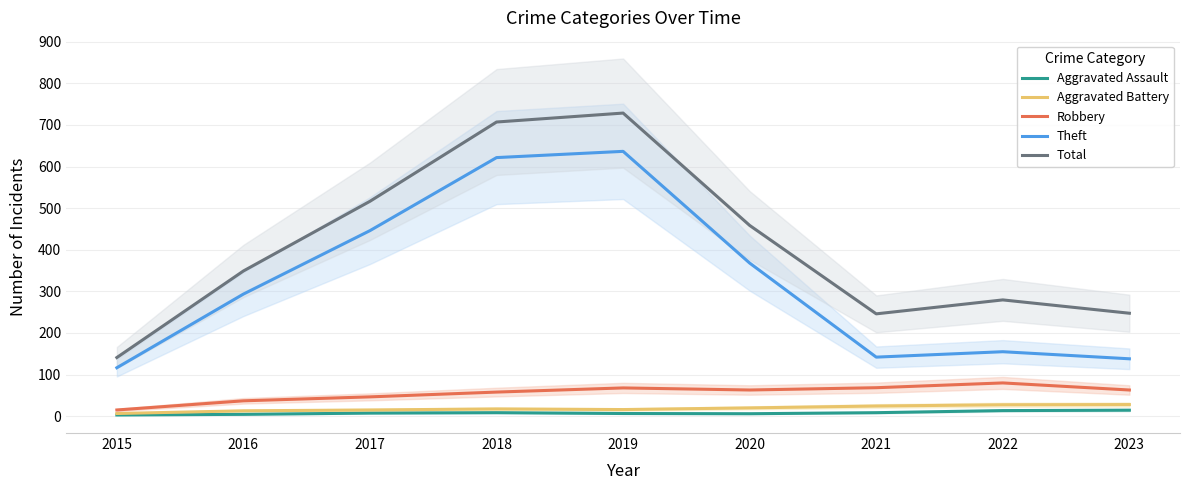

Rank the categories by Robbery value from lowest to highest.

2015, 2016, 2017, 2018, 2020, 2023, 2019, 2021, 2022